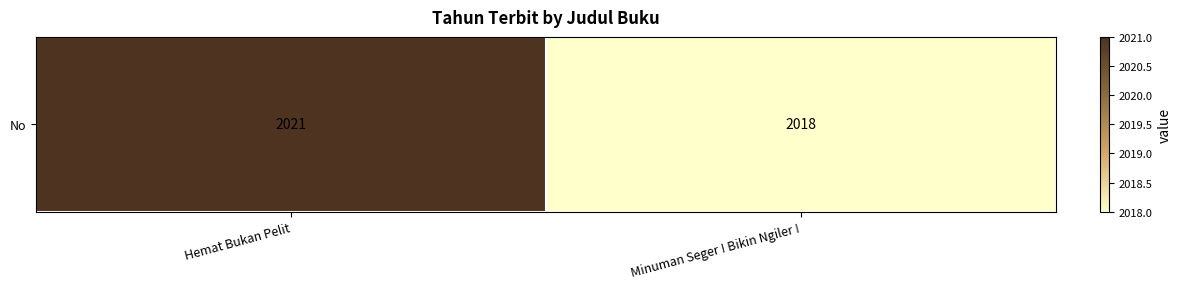

How many values are between 2018 and 2021?

2